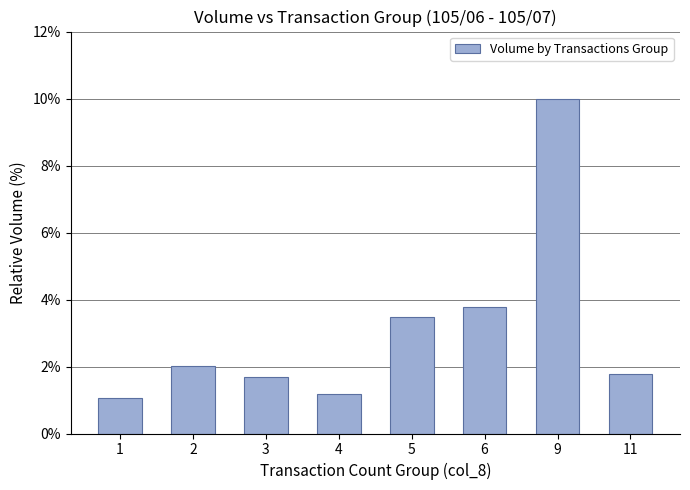

Reading left to right, extract all data points from this chart.

1=1.0	2=2.0	3=1.7	4=1.2	5=3.5	6=3.8	9=10.0	11=1.8